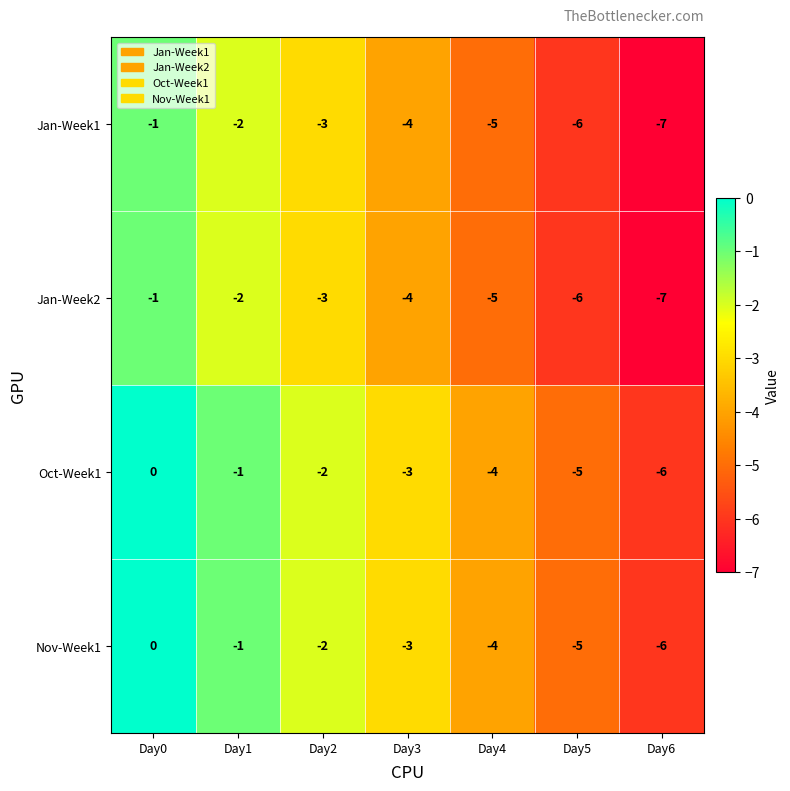

Reading right to left, extract all data points from this chart.

Jan-Week1: -7	-6	-5	-4	-3	-2	-1
Jan-Week2: -7	-6	-5	-4	-3	-2	-1
Oct-Week1: -6	-5	-4	-3	-2	-1	0
Nov-Week1: -6	-5	-4	-3	-2	-1	0